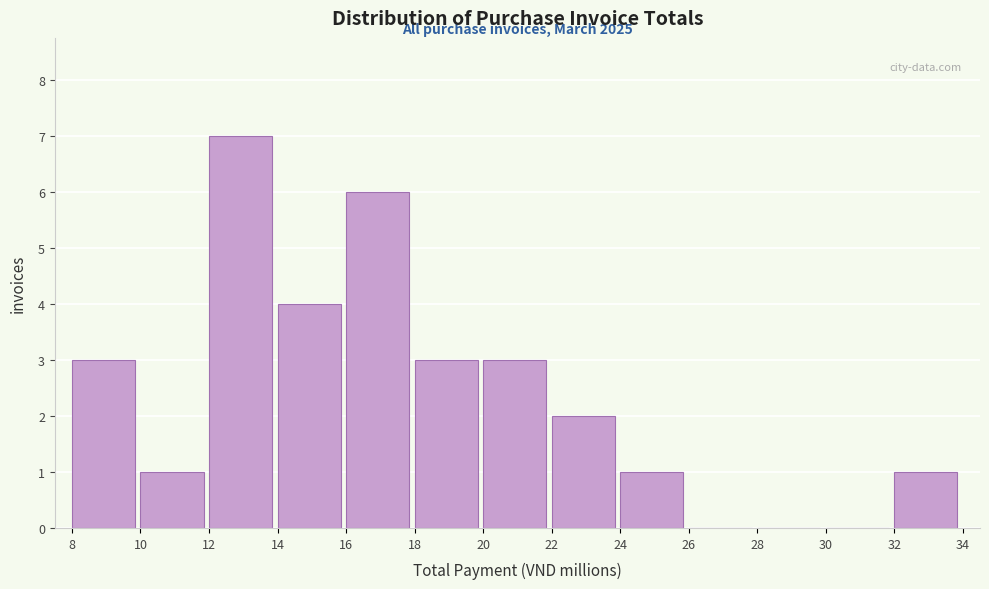

Which range on the x-axis has the tallest bar?

12 to 14